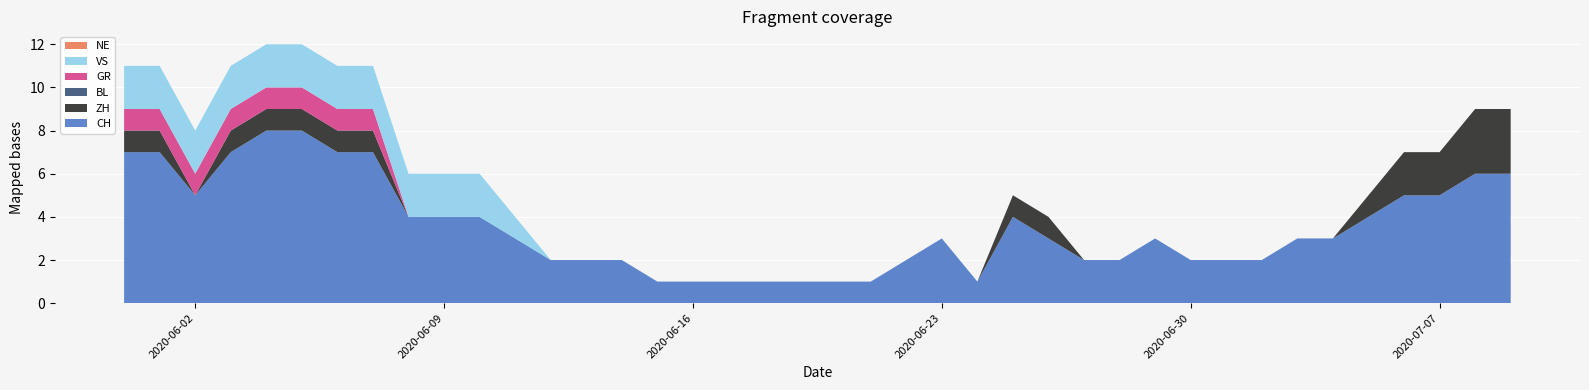

Reading left to right, transcribe all the data shown in this chart.

CH: 7	7	5	7	8	8	7	7	4	4	4	3	2	2	2	1	1	1	1	1	1	1	2	3	1	4	3	2	2	3	2	2	2	3	3	4	5	5	6	6
ZH: 1	1	0	1	1	1	1	1	0	0	0	0	0	0	0	0	0	0	0	0	0	0	0	0	0	1	1	0	0	0	0	0	0	0	0	1	2	2	3	3
BL: 0	0	0	0	0	0	0	0	0	0	0	0	0	0	0	0	0	0	0	0	0	0	0	0	0	0	0	0	0	0	0	0	0	0	0	0	0	0	0	0
GR: 1	1	1	1	1	1	1	1	0	0	0	0	0	0	0	0	0	0	0	0	0	0	0	0	0	0	0	0	0	0	0	0	0	0	0	0	0	0	0	0
VS: 2	2	2	2	2	2	2	2	2	2	2	1	0	0	0	0	0	0	0	0	0	0	0	0	0	0	0	0	0	0	0	0	0	0	0	0	0	0	0	0
NE: 0	0	0	0	0	0	0	0	0	0	0	0	0	0	0	0	0	0	0	0	0	0	0	0	0	0	0	0	0	0	0	0	0	0	0	0	0	0	0	0